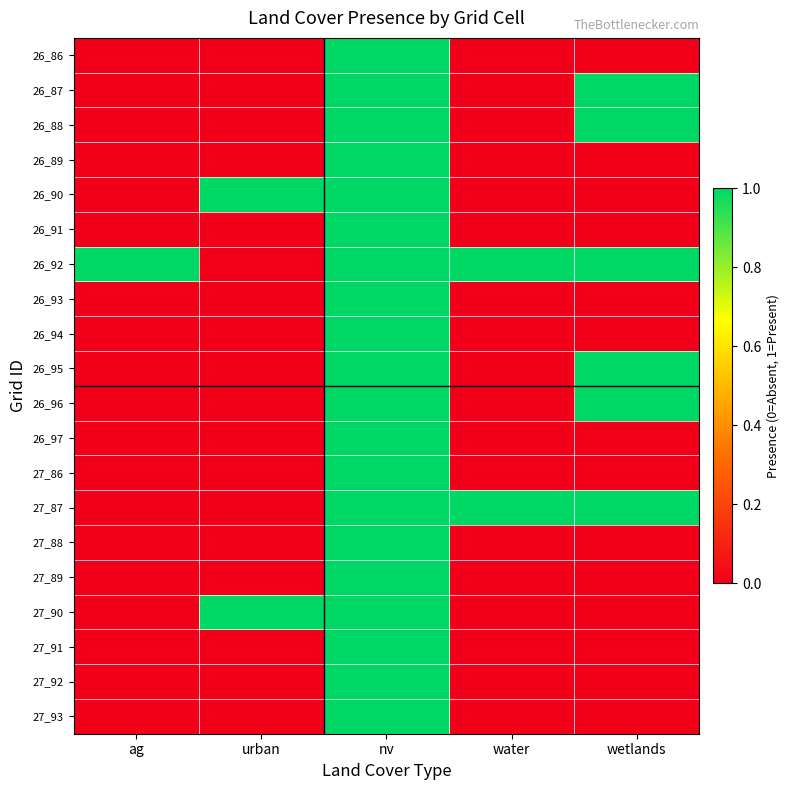

Which series has the largest range (max minus min)?

26_86